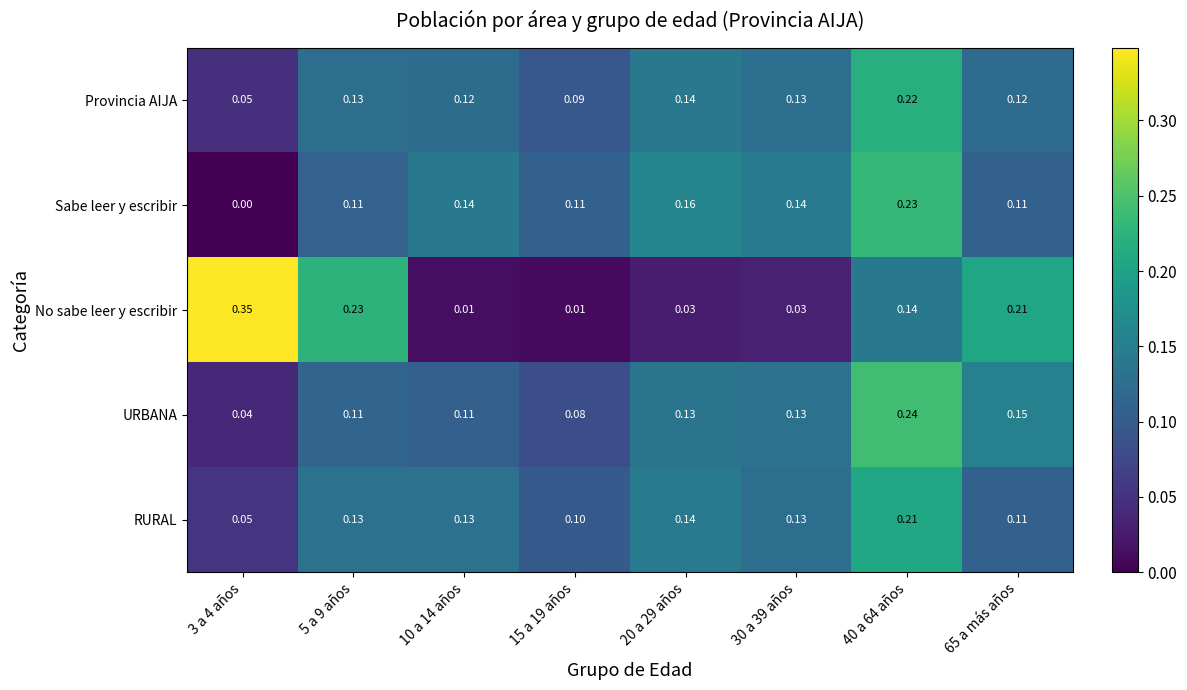

Which series has the largest range (max minus min)?

No sabe leer y escribir